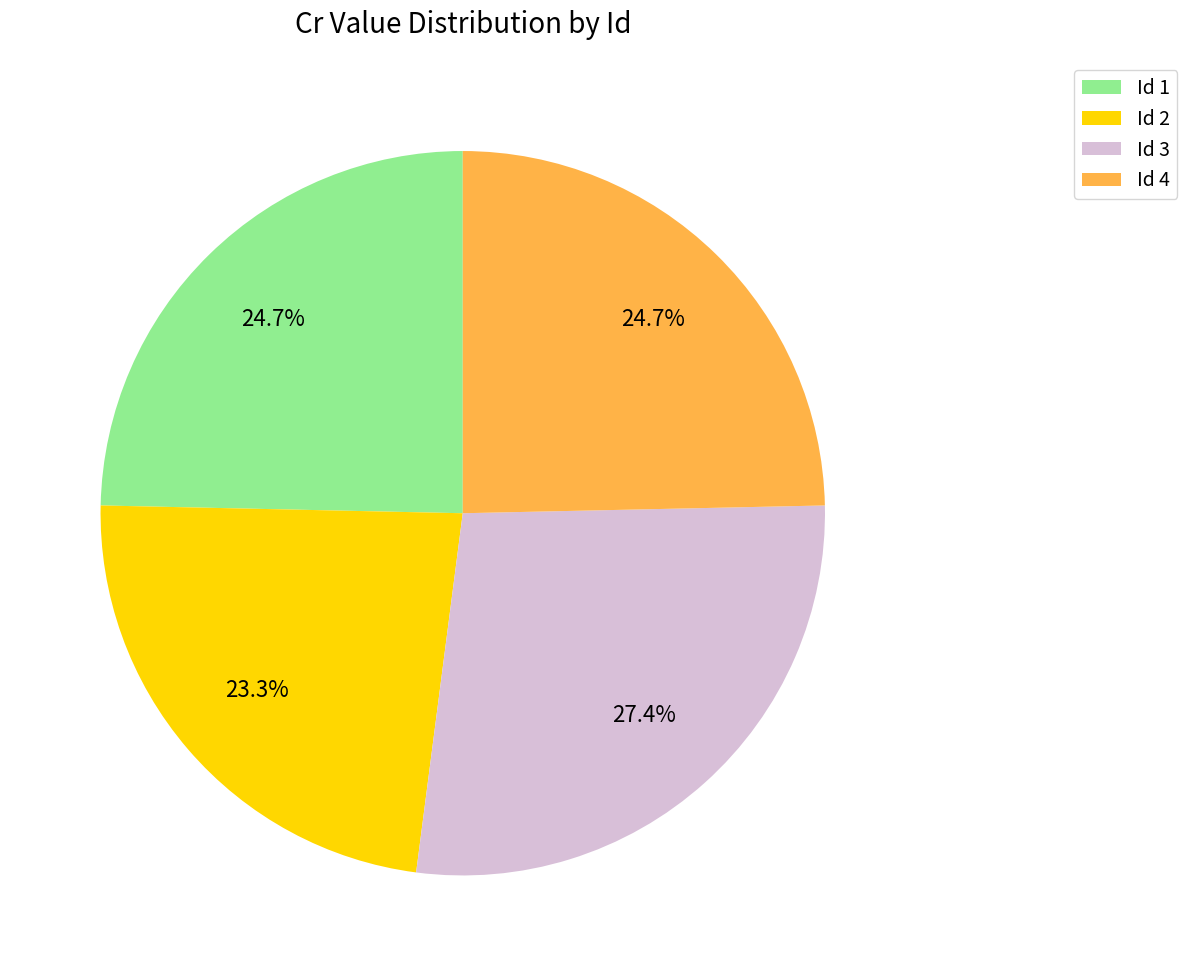

How many segments does this pie chart have?

4